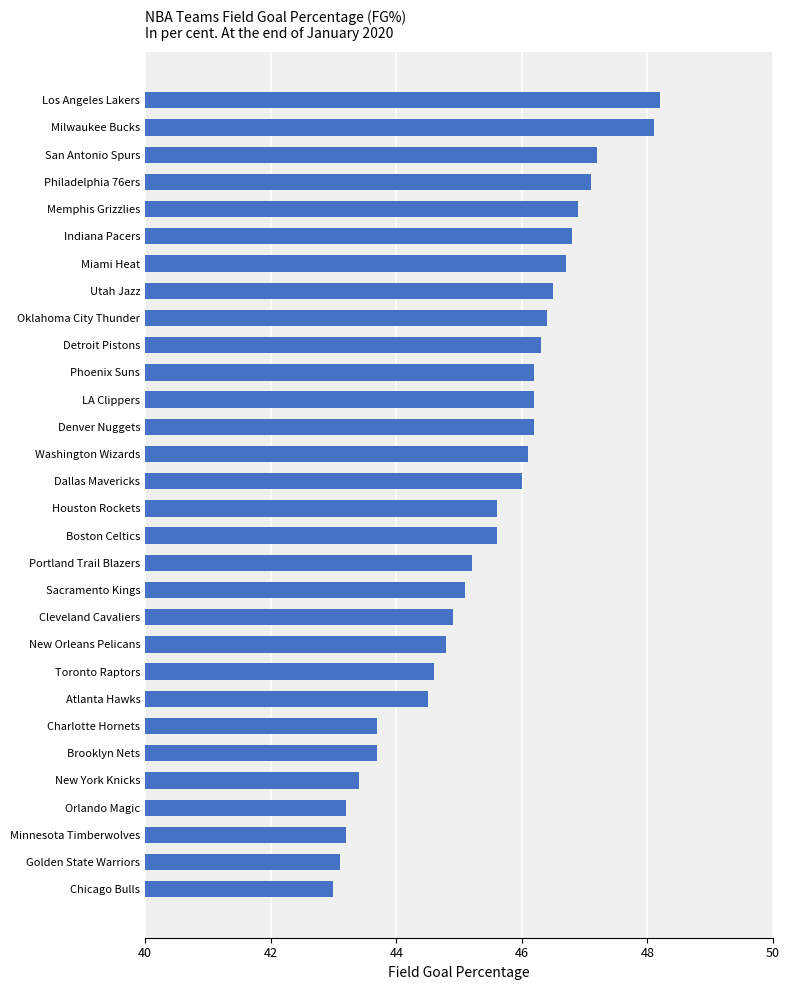

Reading top to bottom, extract all data points from this chart.

48.2	48.1	47.2	47.1	46.9	46.8	46.7	46.5	46.4	46.3	46.2	46.2	46.2	46.1	46.0	45.6	45.6	45.2	45.1	44.9	44.8	44.6	44.5	43.7	43.7	43.4	43.2	43.2	43.1	43.0